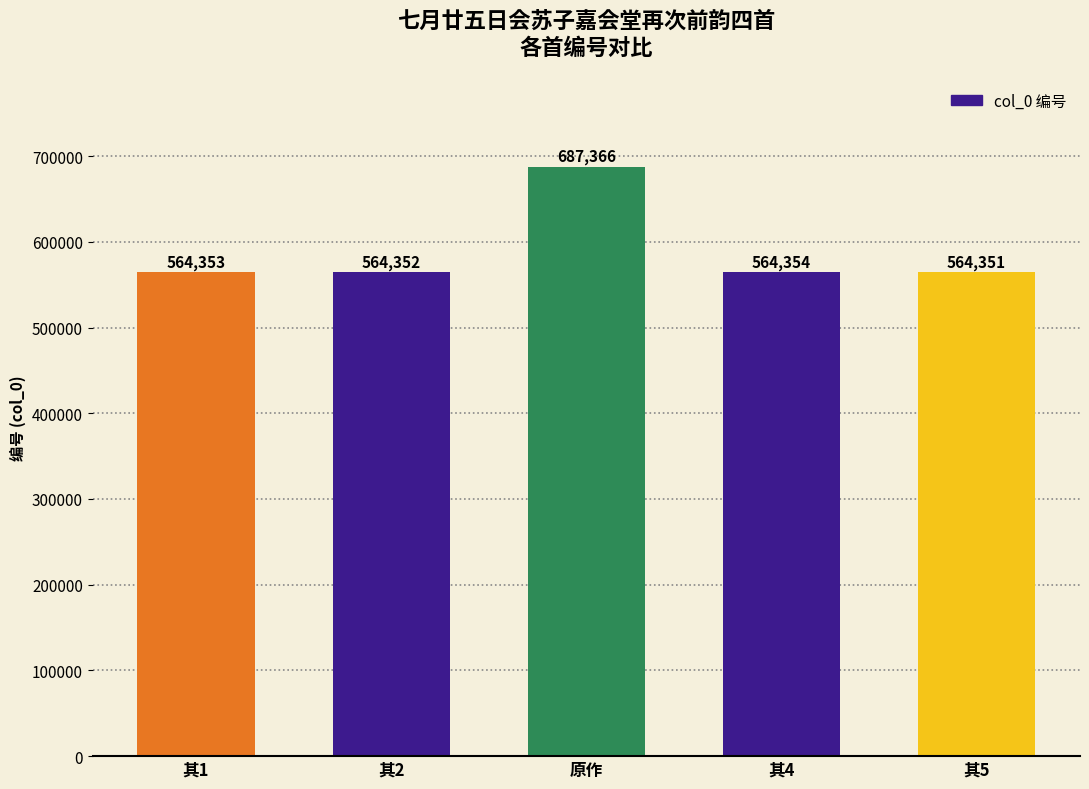

What is the average value?

588955